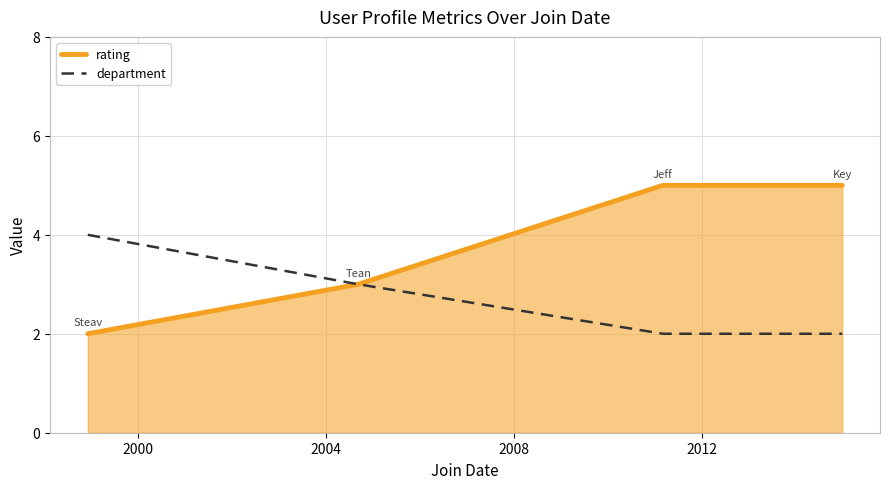

Which series has the largest range (max minus min)?

rating